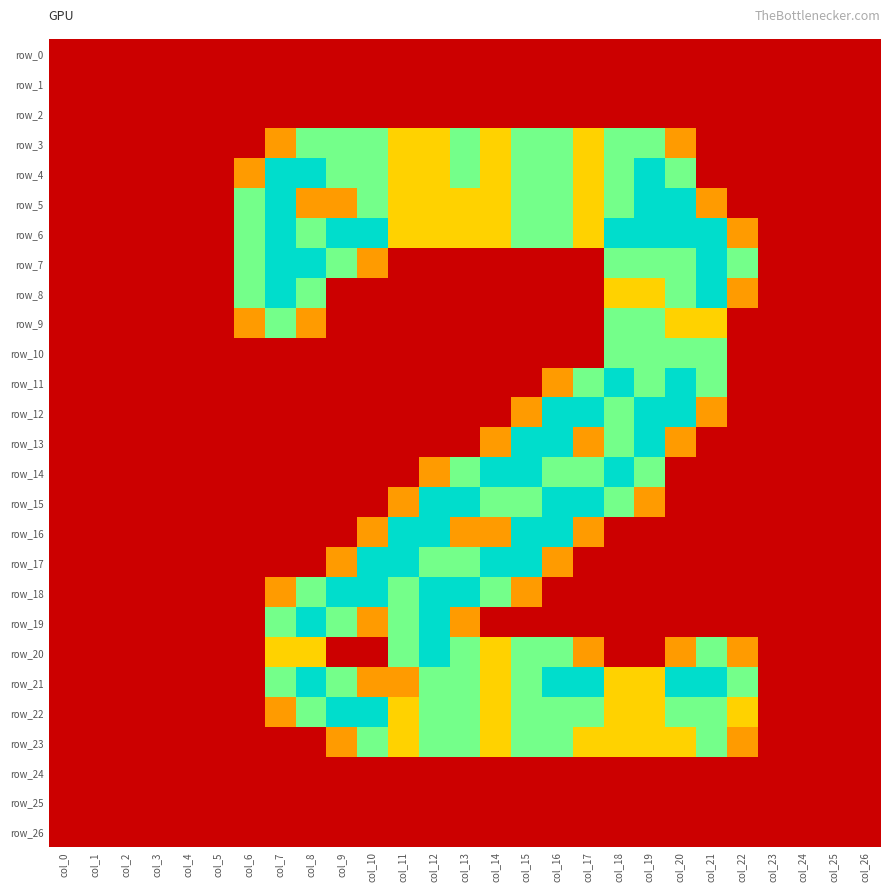

Reading left to right, what are all the values shown in this chart?

row_0: 0.0	0.0	0.0	0.0	0.0	0.0	0.0	0.0	0.0	0.0	0.0	0.0	0.0	0.0	0.0	0.0	0.0	0.0	0.0	0.0	0.0	0.0	0.0	0.0	0.0	0.0	0.0
row_1: 0.0	0.0	0.0	0.0	0.0	0.0	0.0	0.0	0.0	0.0	0.0	0.0	0.0	0.0	0.0	0.0	0.0	0.0	0.0	0.0	0.0	0.0	0.0	0.0	0.0	0.0	0.0
row_2: 0.0	0.0	0.0	0.0	0.0	0.0	0.0	0.0	0.0	0.0	0.0	0.0	0.0	0.0	0.0	0.0	0.0	0.0	0.0	0.0	0.0	0.0	0.0	0.0	0.0	0.0	0.0
row_3: 0.0	0.0	0.0	0.0	0.0	0.0	0.0	0.8	1.5	1.5	1.5	1.0	1.0	1.5	1.0	1.5	1.5	1.0	1.5	1.5	0.8	0.0	0.0	0.0	0.0	0.0	0.0
row_4: 0.0	0.0	0.0	0.0	0.0	0.0	0.8	2.0	2.0	1.5	1.5	1.0	1.0	1.5	1.0	1.5	1.5	1.0	1.5	2.0	1.5	0.0	0.0	0.0	0.0	0.0	0.0
row_5: 0.0	0.0	0.0	0.0	0.0	0.0	1.5	2.0	0.8	0.8	1.5	1.0	1.0	1.0	1.0	1.5	1.5	1.0	1.5	2.0	2.0	0.8	0.0	0.0	0.0	0.0	0.0
row_6: 0.0	0.0	0.0	0.0	0.0	0.0	1.5	2.0	1.5	2.0	2.0	1.0	1.0	1.0	1.0	1.5	1.5	1.0	2.0	2.0	2.0	2.0	0.8	0.0	0.0	0.0	0.0
row_7: 0.0	0.0	0.0	0.0	0.0	0.0	1.5	2.0	2.0	1.5	0.8	0.0	0.0	0.0	0.0	0.0	0.0	0.0	1.5	1.5	1.5	2.0	1.5	0.0	0.0	0.0	0.0
row_8: 0.0	0.0	0.0	0.0	0.0	0.0	1.5	2.0	1.5	0.0	0.0	0.0	0.0	0.0	0.0	0.0	0.0	0.0	1.0	1.0	1.5	2.0	0.8	0.0	0.0	0.0	0.0
row_9: 0.0	0.0	0.0	0.0	0.0	0.0	0.8	1.5	0.8	0.0	0.0	0.0	0.0	0.0	0.0	0.0	0.0	0.0	1.5	1.5	1.0	1.0	0.0	0.0	0.0	0.0	0.0
row_10: 0.0	0.0	0.0	0.0	0.0	0.0	0.0	0.0	0.0	0.0	0.0	0.0	0.0	0.0	0.0	0.0	0.0	0.0	1.5	1.5	1.5	1.5	0.0	0.0	0.0	0.0	0.0
row_11: 0.0	0.0	0.0	0.0	0.0	0.0	0.0	0.0	0.0	0.0	0.0	0.0	0.0	0.0	0.0	0.0	0.8	1.5	2.0	1.5	2.0	1.5	0.0	0.0	0.0	0.0	0.0
row_12: 0.0	0.0	0.0	0.0	0.0	0.0	0.0	0.0	0.0	0.0	0.0	0.0	0.0	0.0	0.0	0.8	2.0	2.0	1.5	2.0	2.0	0.8	0.0	0.0	0.0	0.0	0.0
row_13: 0.0	0.0	0.0	0.0	0.0	0.0	0.0	0.0	0.0	0.0	0.0	0.0	0.0	0.0	0.8	2.0	2.0	0.8	1.5	2.0	0.8	0.0	0.0	0.0	0.0	0.0	0.0
row_14: 0.0	0.0	0.0	0.0	0.0	0.0	0.0	0.0	0.0	0.0	0.0	0.0	0.8	1.5	2.0	2.0	1.5	1.5	2.0	1.5	0.0	0.0	0.0	0.0	0.0	0.0	0.0
row_15: 0.0	0.0	0.0	0.0	0.0	0.0	0.0	0.0	0.0	0.0	0.0	0.8	2.0	2.0	1.5	1.5	2.0	2.0	1.5	0.8	0.0	0.0	0.0	0.0	0.0	0.0	0.0
row_16: 0.0	0.0	0.0	0.0	0.0	0.0	0.0	0.0	0.0	0.0	0.8	2.0	2.0	0.8	0.8	2.0	2.0	0.8	0.0	0.0	0.0	0.0	0.0	0.0	0.0	0.0	0.0
row_17: 0.0	0.0	0.0	0.0	0.0	0.0	0.0	0.0	0.0	0.8	2.0	2.0	1.5	1.5	2.0	2.0	0.8	0.0	0.0	0.0	0.0	0.0	0.0	0.0	0.0	0.0	0.0
row_18: 0.0	0.0	0.0	0.0	0.0	0.0	0.0	0.8	1.5	2.0	2.0	1.5	2.0	2.0	1.5	0.8	0.0	0.0	0.0	0.0	0.0	0.0	0.0	0.0	0.0	0.0	0.0
row_19: 0.0	0.0	0.0	0.0	0.0	0.0	0.0	1.5	2.0	1.5	0.8	1.5	2.0	0.8	0.0	0.0	0.0	0.0	0.0	0.0	0.0	0.0	0.0	0.0	0.0	0.0	0.0
row_20: 0.0	0.0	0.0	0.0	0.0	0.0	0.0	1.0	1.0	0.0	0.0	1.5	2.0	1.5	1.0	1.5	1.5	0.8	0.0	0.0	0.8	1.5	0.8	0.0	0.0	0.0	0.0
row_21: 0.0	0.0	0.0	0.0	0.0	0.0	0.0	1.5	2.0	1.5	0.8	0.8	1.5	1.5	1.0	1.5	2.0	2.0	1.0	1.0	2.0	2.0	1.5	0.0	0.0	0.0	0.0
row_22: 0.0	0.0	0.0	0.0	0.0	0.0	0.0	0.8	1.5	2.0	2.0	1.0	1.5	1.5	1.0	1.5	1.5	1.5	1.0	1.0	1.5	1.5	1.0	0.0	0.0	0.0	0.0
row_23: 0.0	0.0	0.0	0.0	0.0	0.0	0.0	0.0	0.0	0.8	1.5	1.0	1.5	1.5	1.0	1.5	1.5	1.0	1.0	1.0	1.0	1.5	0.8	0.0	0.0	0.0	0.0
row_24: 0.0	0.0	0.0	0.0	0.0	0.0	0.0	0.0	0.0	0.0	0.0	0.0	0.0	0.0	0.0	0.0	0.0	0.0	0.0	0.0	0.0	0.0	0.0	0.0	0.0	0.0	0.0
row_25: 0.0	0.0	0.0	0.0	0.0	0.0	0.0	0.0	0.0	0.0	0.0	0.0	0.0	0.0	0.0	0.0	0.0	0.0	0.0	0.0	0.0	0.0	0.0	0.0	0.0	0.0	0.0
row_26: 0.0	0.0	0.0	0.0	0.0	0.0	0.0	0.0	0.0	0.0	0.0	0.0	0.0	0.0	0.0	0.0	0.0	0.0	0.0	0.0	0.0	0.0	0.0	0.0	0.0	0.0	0.0